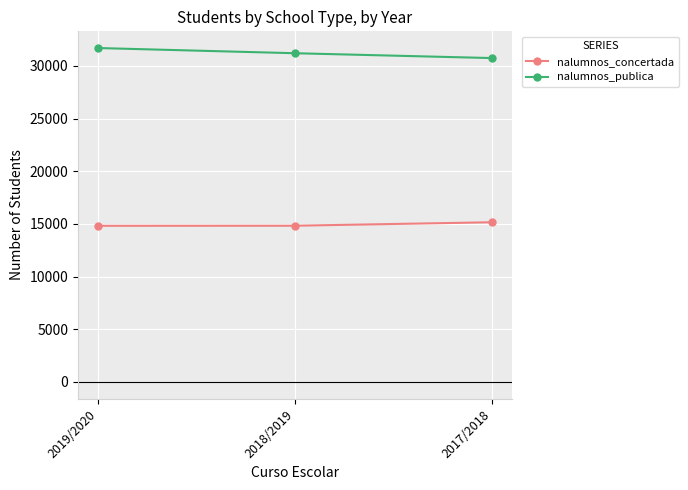

Is this an area chart (filled region under the line)?

No